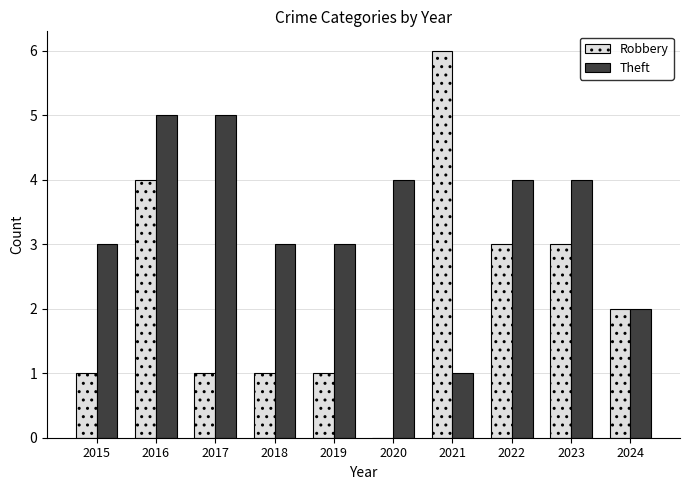

Reading left to right, what are all the values shown in this chart?

Robbery: 1	4	1	1	1	0	6	3	3	2
Theft: 3	5	5	3	3	4	1	4	4	2